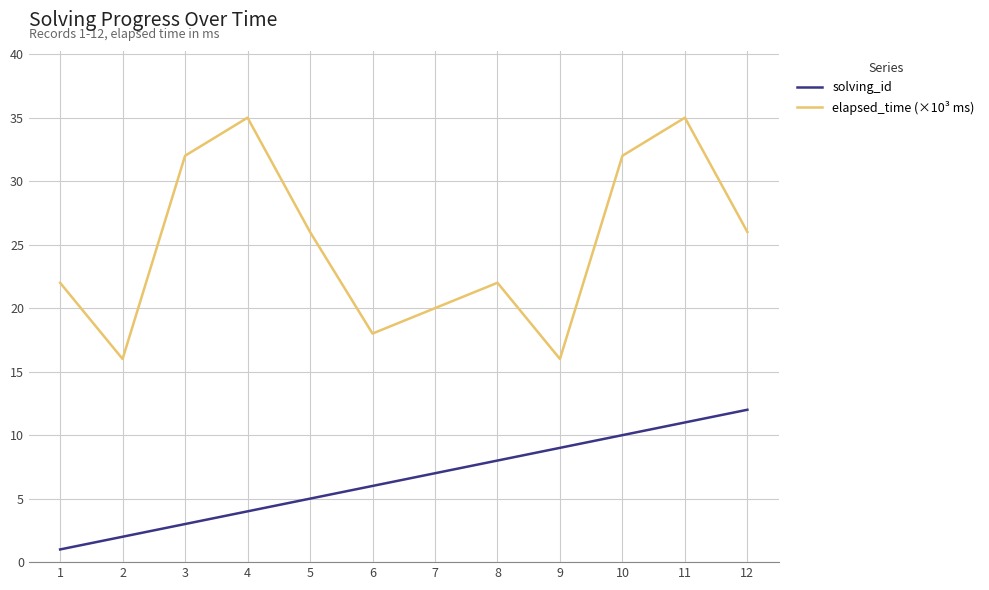

True or false: elapsed_time (×10³ ms) has a value of 26 at 12.

True